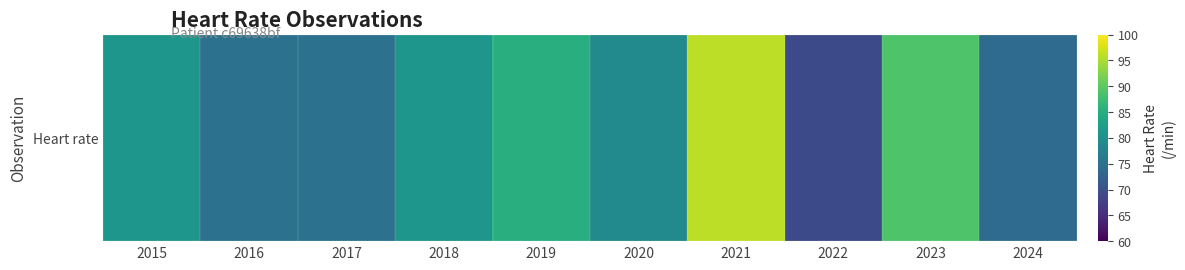

Reading right to left, extract all data points from this chart.

74	89	69	96	79	85	81	75	75	81